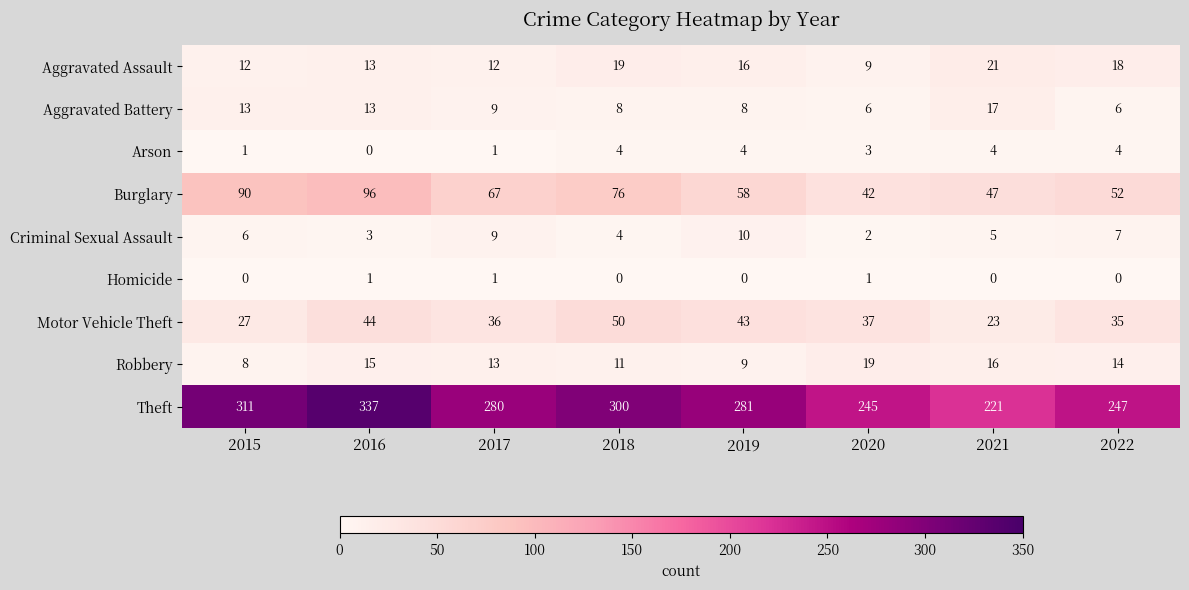

At which category is the sum across all series the highest?

2016